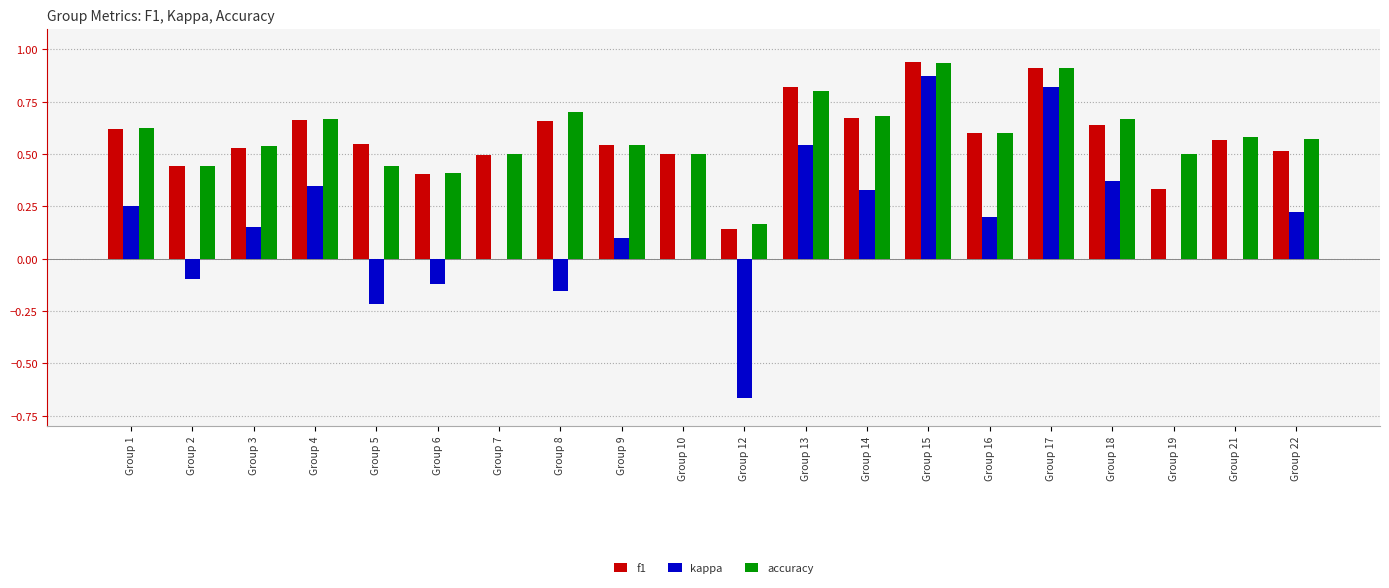

Is the value of kappa at Group 19 greater than the value of accuracy at Group 7?

No